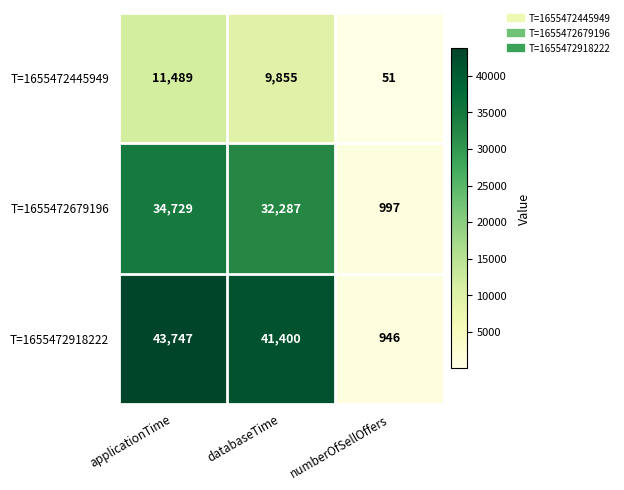

Rank the series by their average value, from lowest to highest.

T=1655472445949, T=1655472679196, T=1655472918222